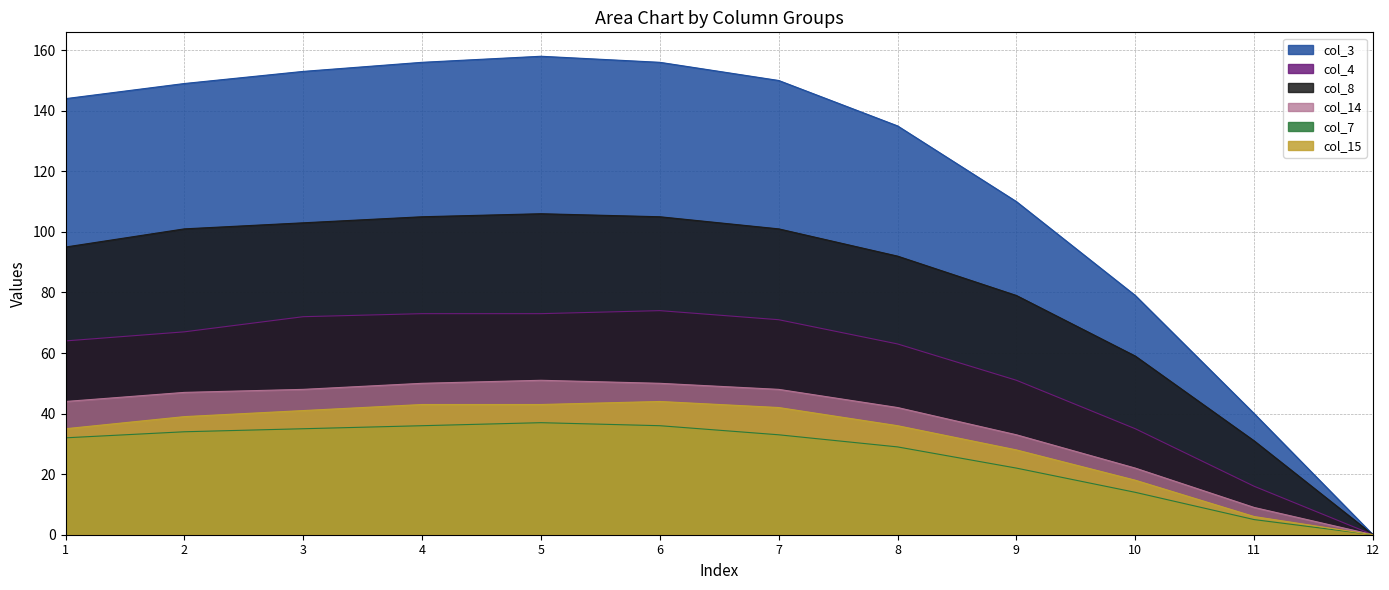

Reading left to right, extract all data points from this chart.

col_3: 1=144	2=149	3=153	4=156	5=158	6=156	7=150	8=135	9=110	10=79	11=40	12=0
col_4: 1=64	2=67	3=72	4=73	5=73	6=74	7=71	8=63	9=51	10=35	11=16	12=0
col_7: 1=32	2=34	3=35	4=36	5=37	6=36	7=33	8=29	9=22	10=14	11=5	12=0
col_15: 1=35	2=39	3=41	4=43	5=43	6=44	7=42	8=36	9=28	10=18	11=6	12=0
col_8: 1=95	2=101	3=103	4=105	5=106	6=105	7=101	8=92	9=79	10=59	11=31	12=0
col_14: 1=44	2=47	3=48	4=50	5=51	6=50	7=48	8=42	9=33	10=22	11=9	12=0